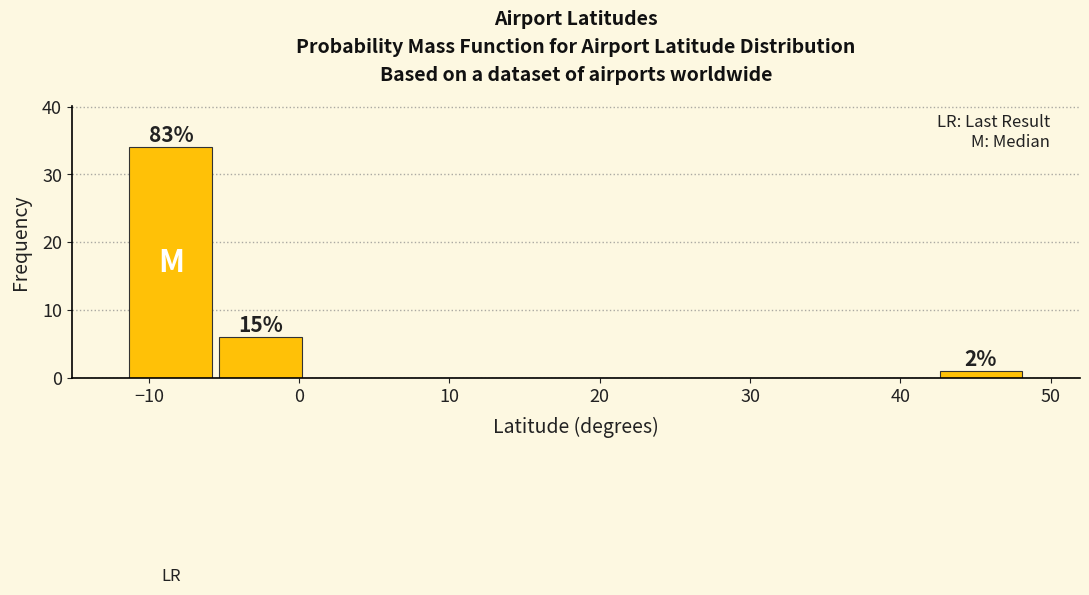

Which range on the x-axis has the tallest bar?

-12 to -6